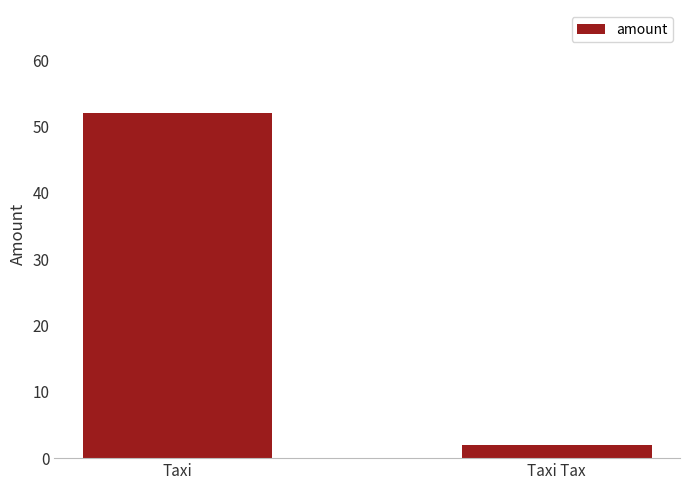

List the labels in order of value, largest first.

Taxi, Taxi Tax